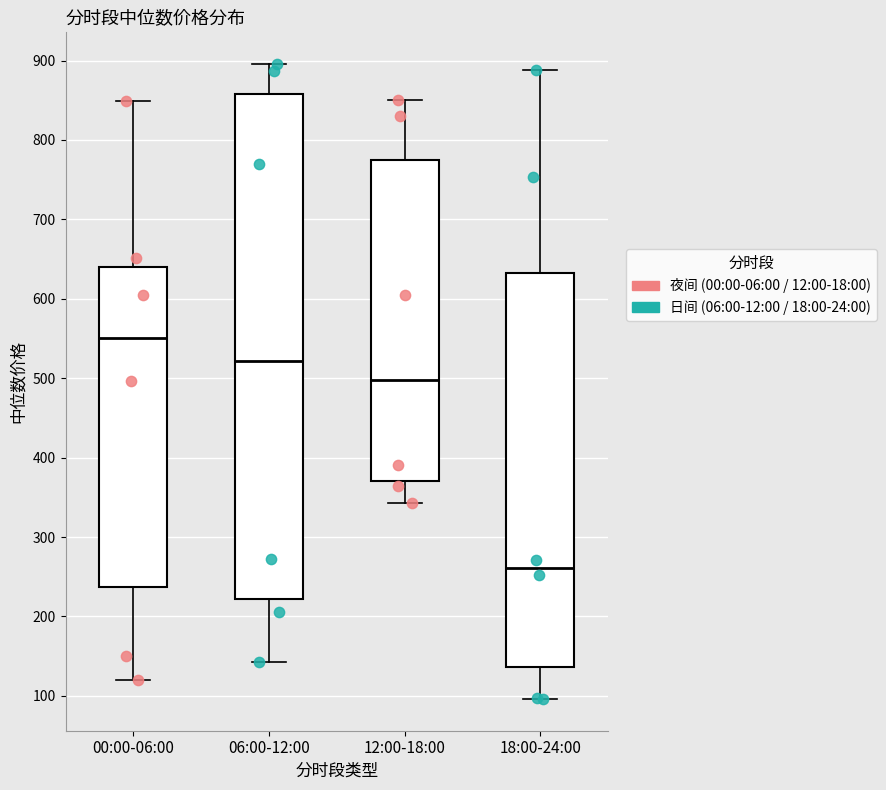

Reading left to right, read every box against the y-axis: the position of its median line, the range the box covers, and the ends of its whiskers. The values are not printed on the chart, so give them approximately, as read against the axis.

00:00-06:00: median 550, box 240 to 640, whiskers 120 to 850
06:00-12:00: median 520, box 220 to 860, whiskers 140 to 900
12:00-18:00: median 500, box 370 to 770, whiskers 340 to 850
18:00-24:00: median 260, box 140 to 630, whiskers 100 to 890